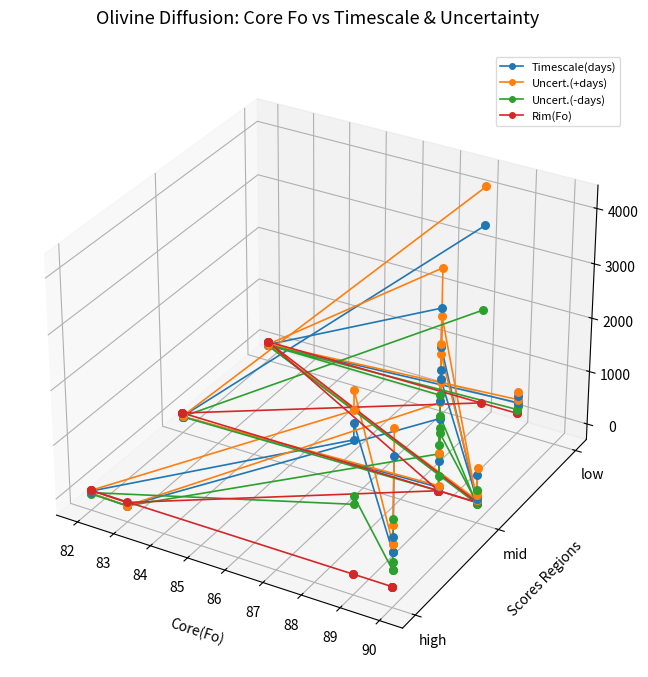

Which series has the largest Y range (max minus min)?

Uncert.(+days)